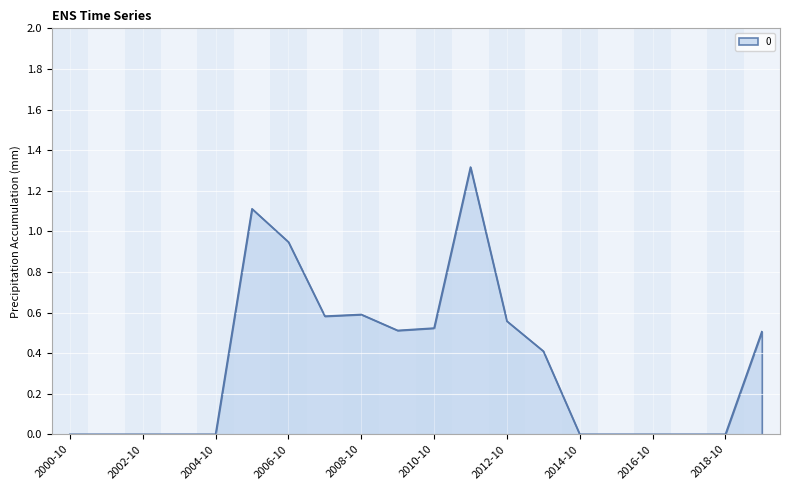

What is the greatest value displayed?

1.3